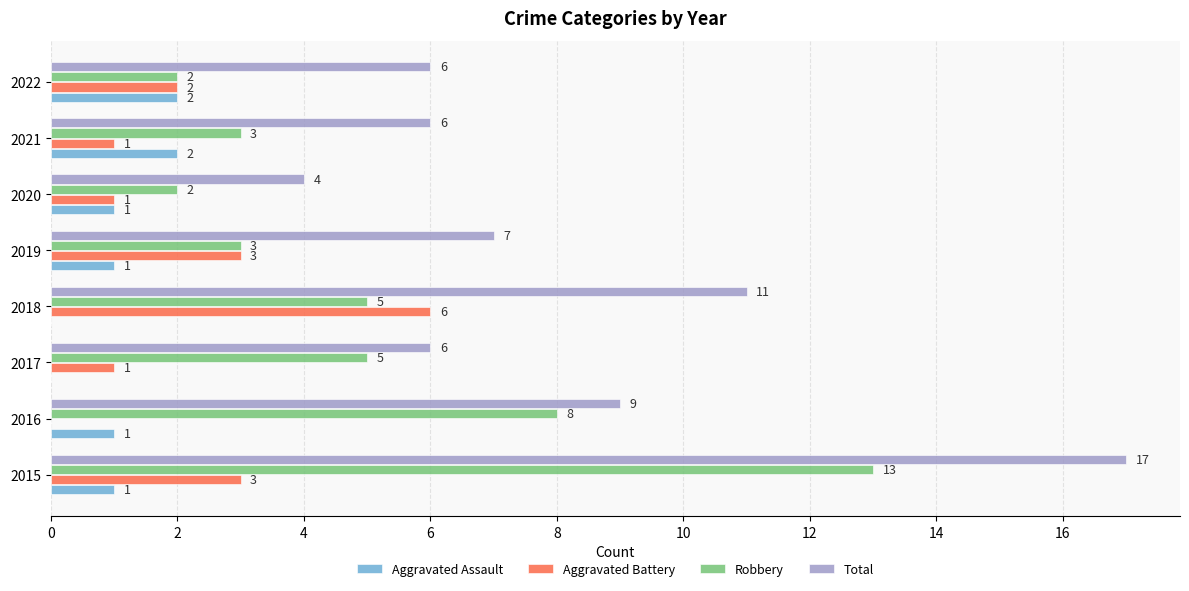

Which label corresponds to the largest value in the chart?

2015